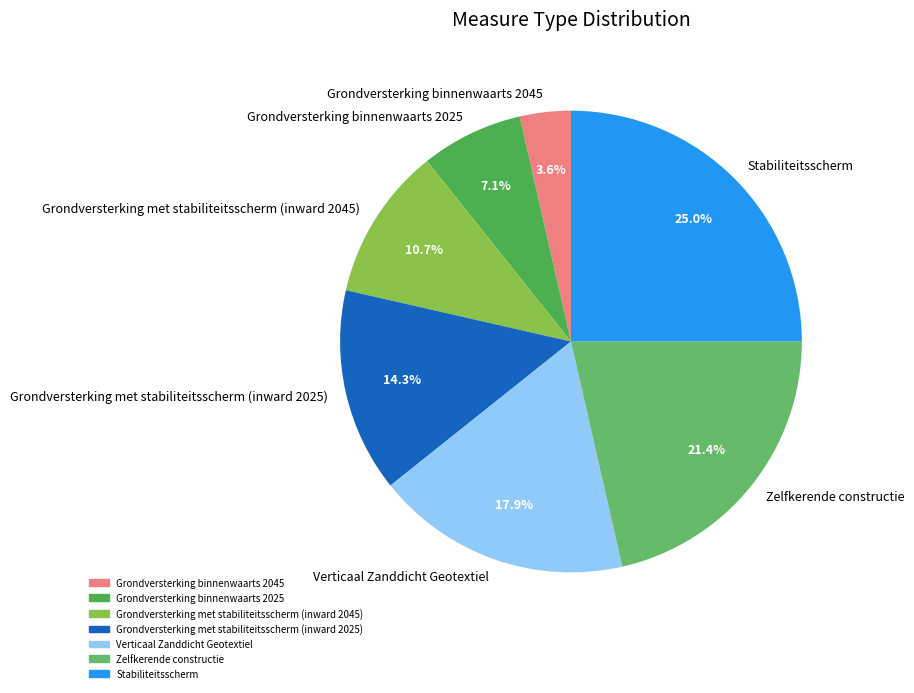

To the nearest percent, what is the average slice percentage?

14%